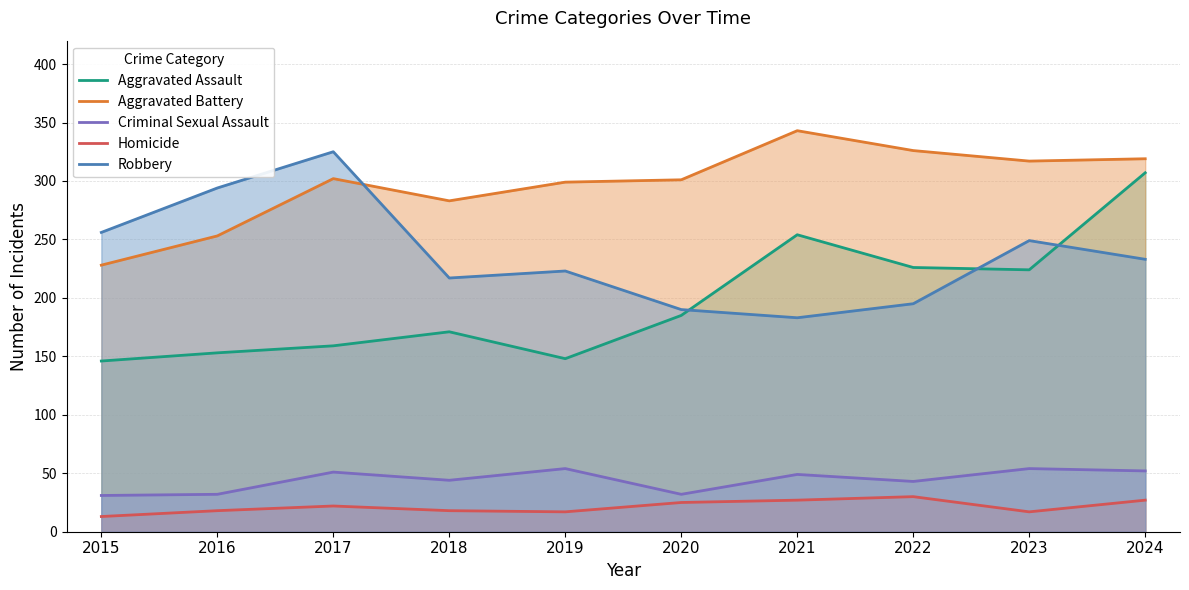

Is the value of Criminal Sexual Assault at 2015 greater than the value of Homicide at 2019?

Yes